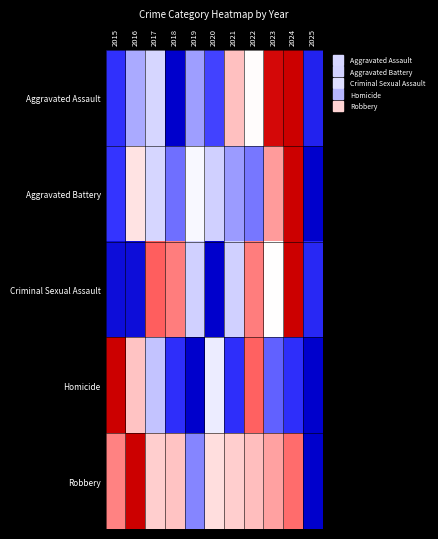

Reading left to right, extract all data points from this chart.

Aggravated Assault: 2015=-0.7	2016=-0.3	2017=-0.2	2018=-1.0	2019=-0.4	2020=-0.6	2021=0.2	2022=0.0	2023=0.9	2024=1.0	2025=-0.8
Aggravated Battery: 2015=-0.7	2016=0.1	2017=-0.2	2018=-0.5	2019=-0.0	2020=-0.2	2021=-0.4	2022=-0.5	2023=0.4	2024=1.0	2025=-1.0
Criminal Sexual Assault: 2015=-0.9	2016=-0.9	2017=0.5	2018=0.5	2019=-0.2	2020=-1.0	2021=-0.2	2022=0.5	2023=0.0	2024=1.0	2025=-0.7
Homicide: 2015=1.0	2016=0.2	2017=-0.2	2018=-0.7	2019=-1.0	2020=-0.1	2021=-0.7	2022=0.5	2023=-0.5	2024=-0.7	2025=-1.0
Robbery: 2015=0.4	2016=1.0	2017=0.2	2018=0.2	2019=-0.4	2020=0.1	2021=0.2	2022=0.2	2023=0.4	2024=0.5	2025=-1.0